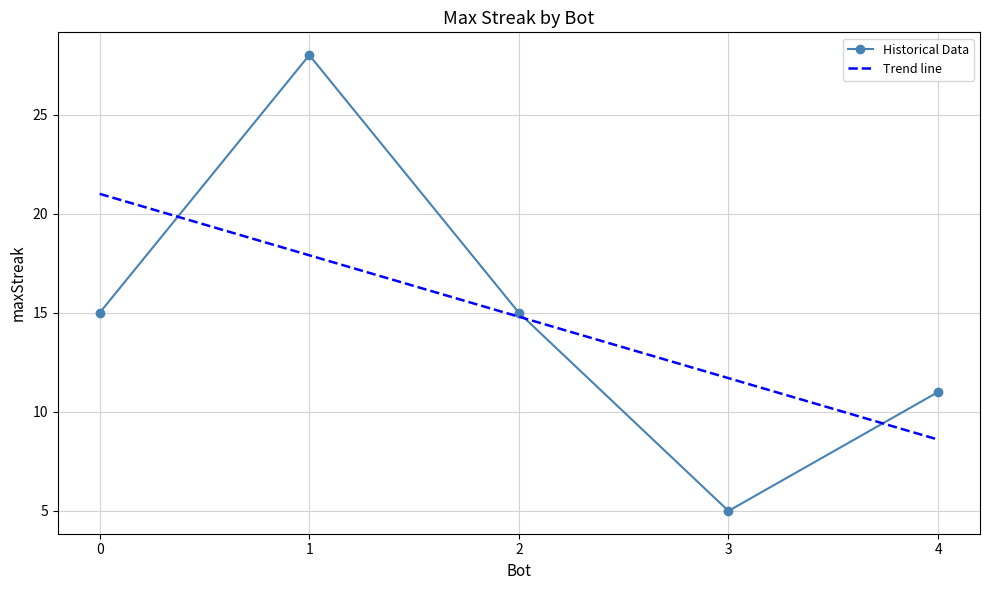

What is the minimum value shown in the chart?

5